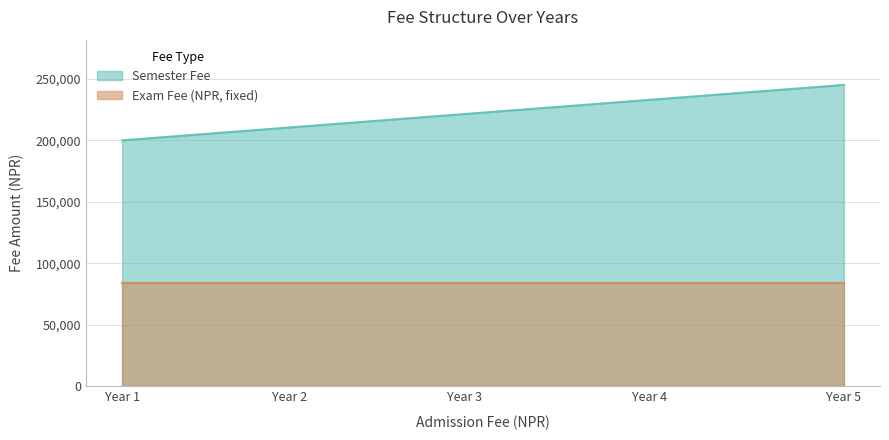

What is the difference between the values at Year 3 and Year 2?

10962.9